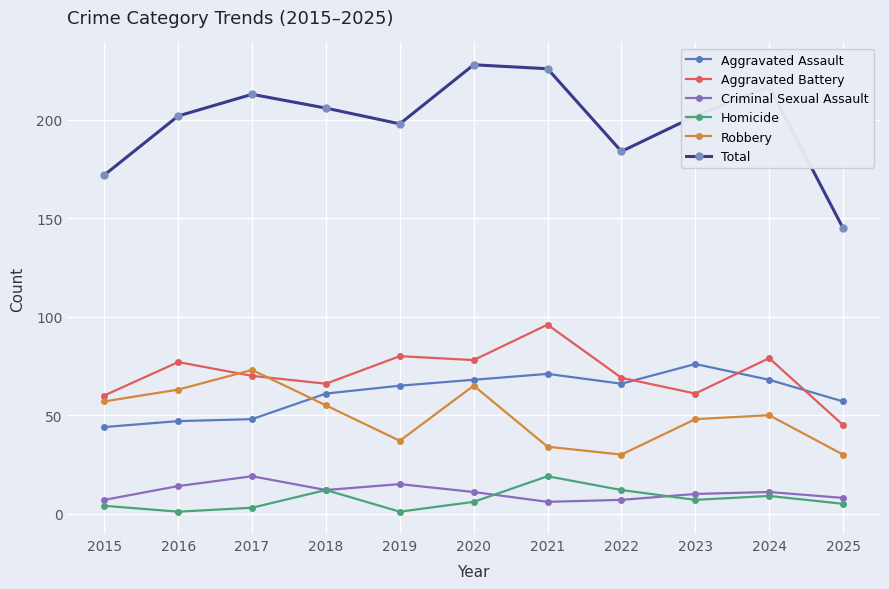

How many lines are shown in the chart?

6